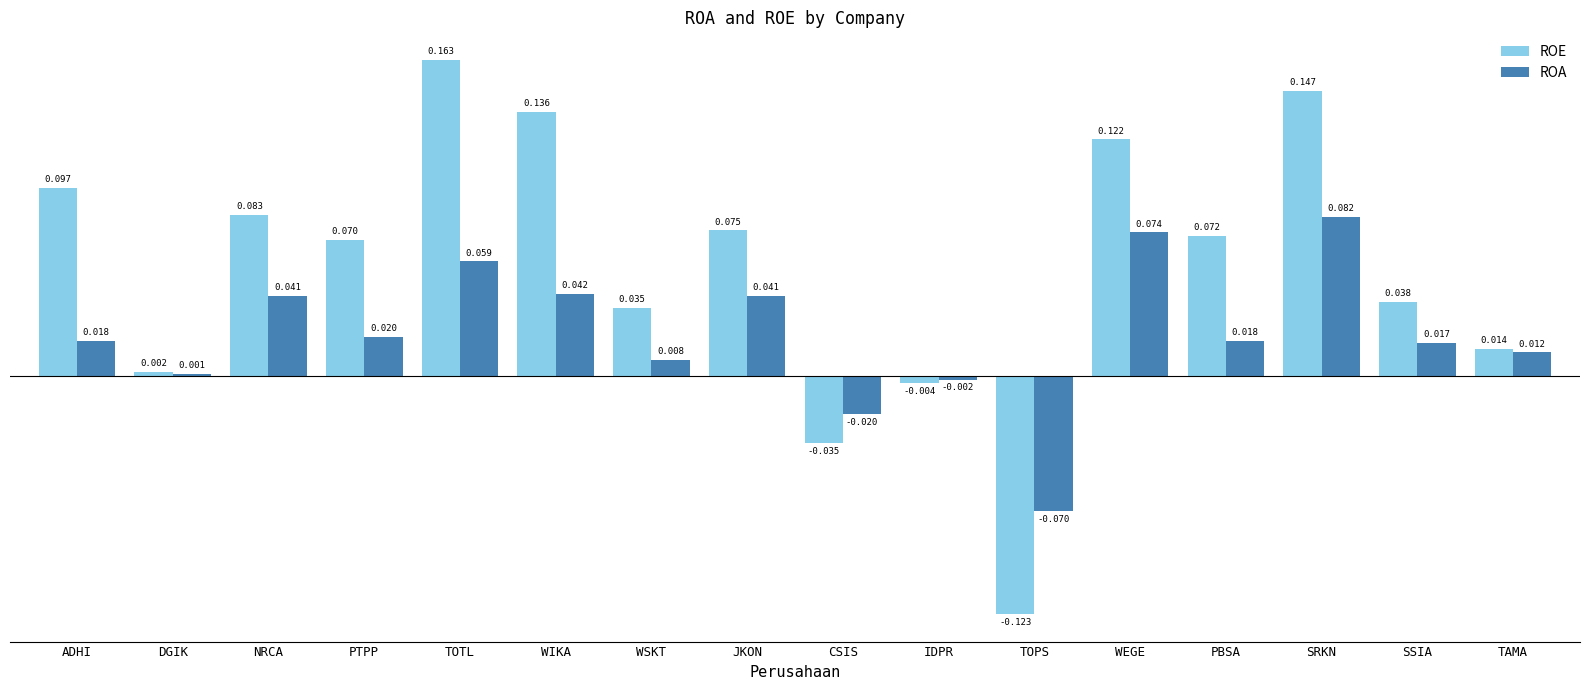

At SSIA, list the series in order from smallest to largest.

ROA, ROE